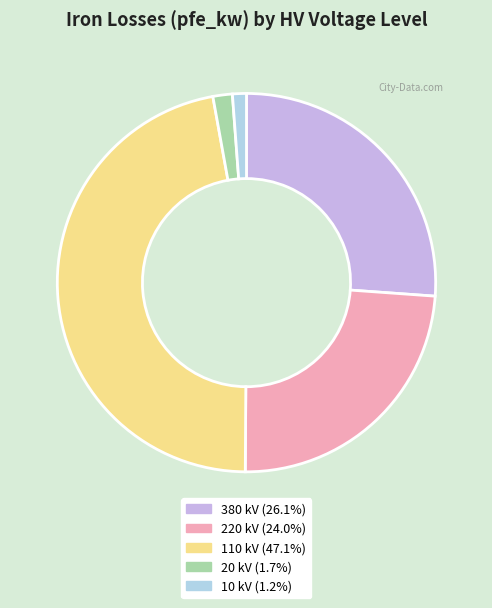

How many slices are in this pie chart?

5